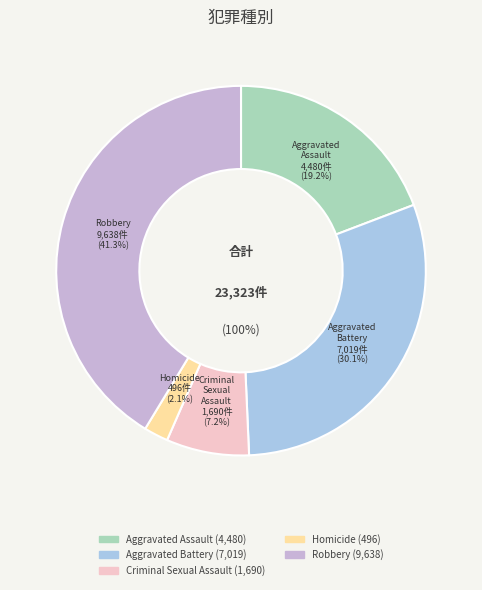

Count the number of slices in the pie.

5